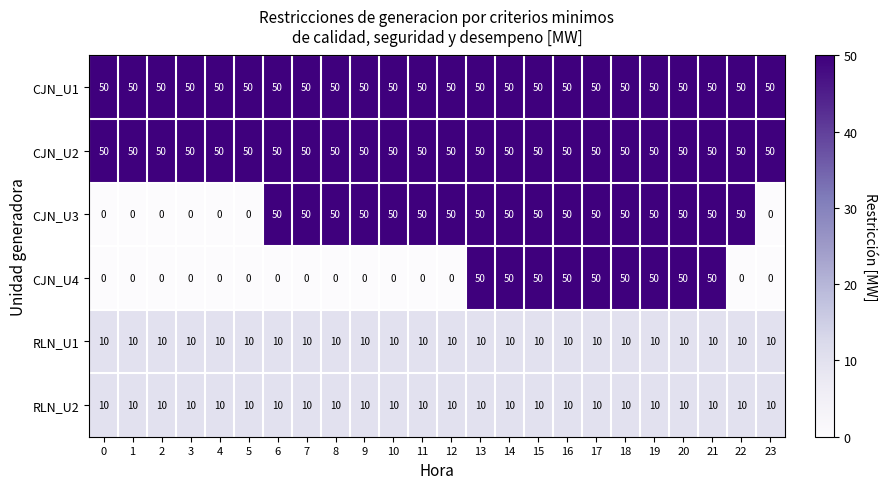

Between 1 and 6, which series saw the biggest shift?

CJN_U3